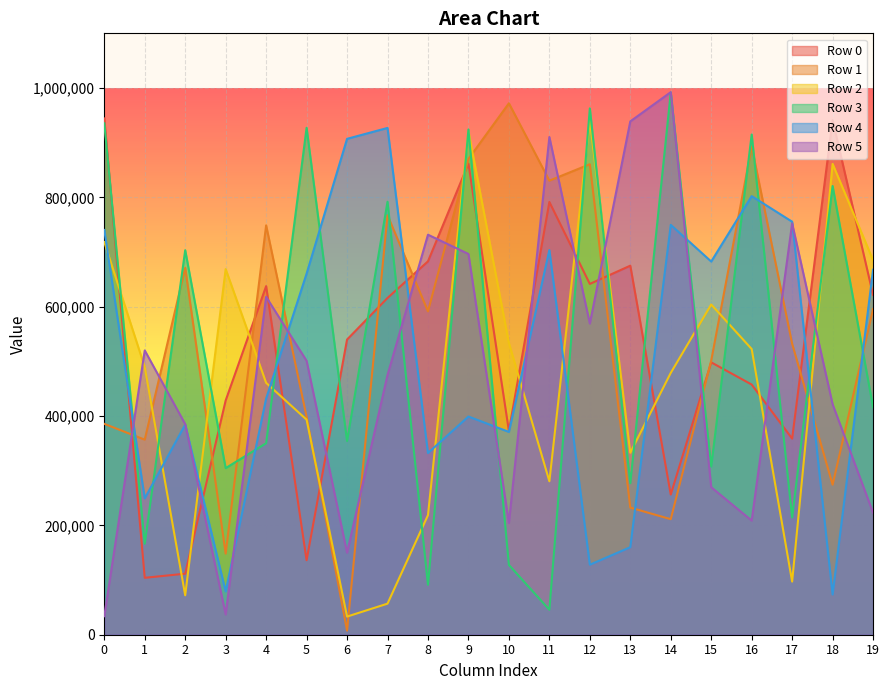

Rank the series at 3 from highest to lowest value.

Row 2, Row 0, Row 3, Row 1, Row 4, Row 5